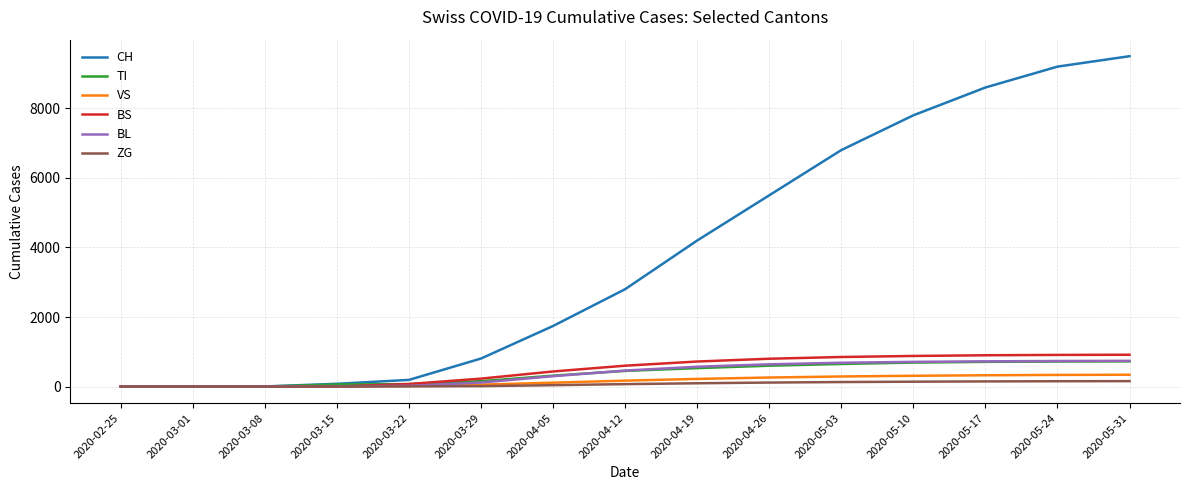

Which series has the largest total across all categories?

CH